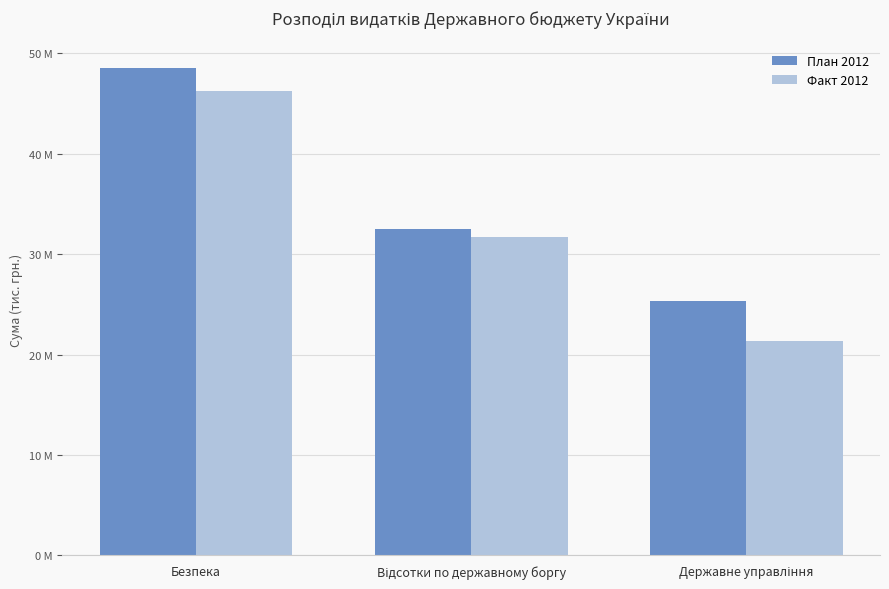

Does the chart contain stacked bars?

No